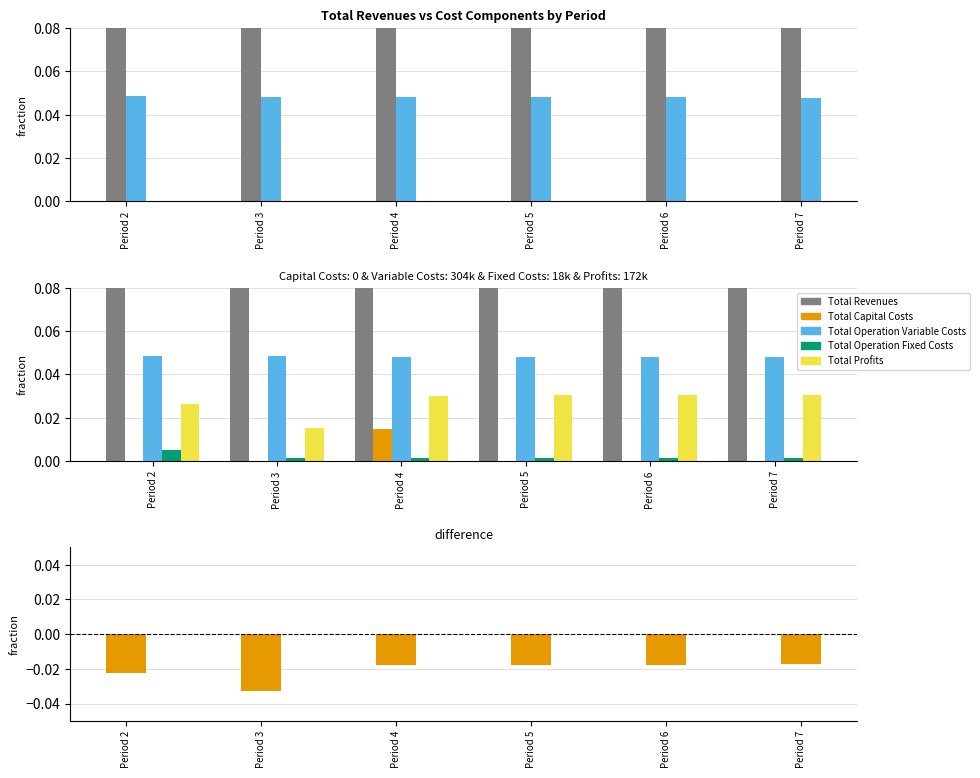

Which series changed the most between Period 3 and Period 4?

difference